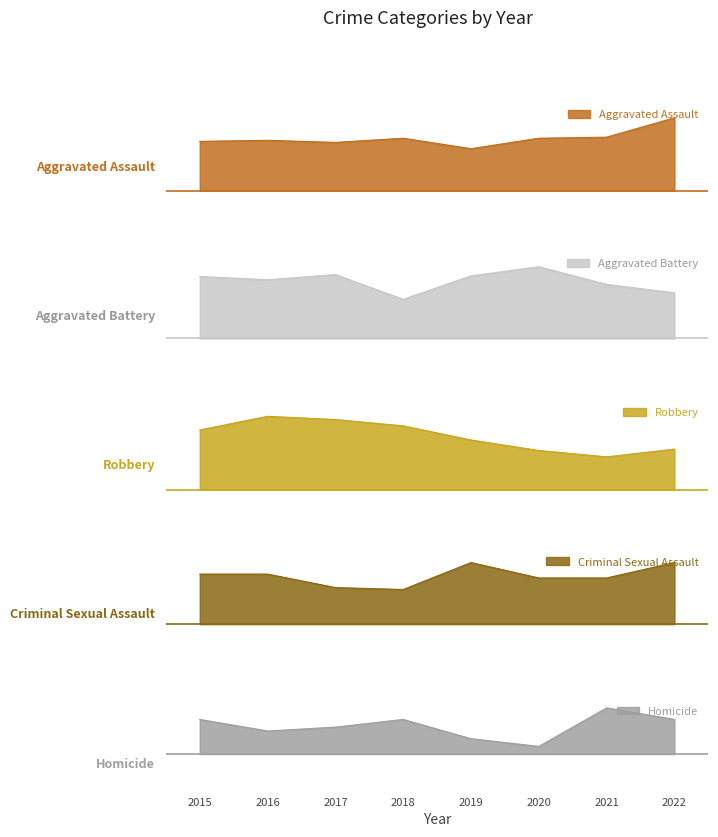

How many data points does each series have?

8